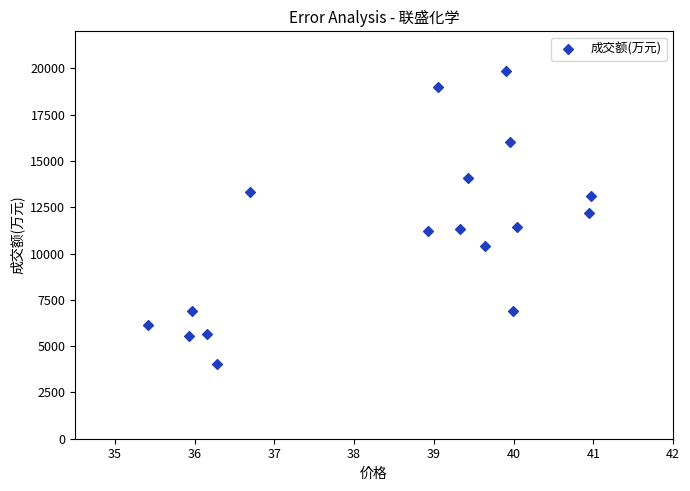

What Y value in the scatter plot is closest to 11956?

12178